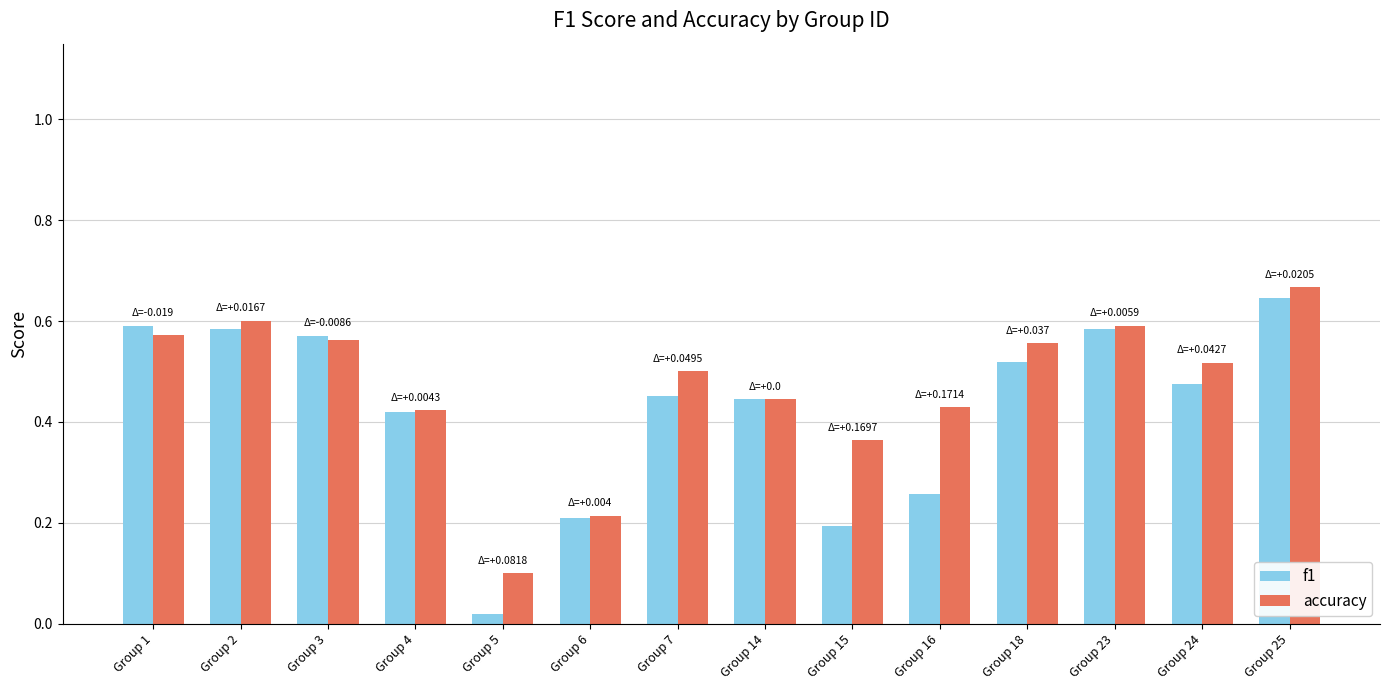

At which category does the chart reach its peak across all series?

Group 25